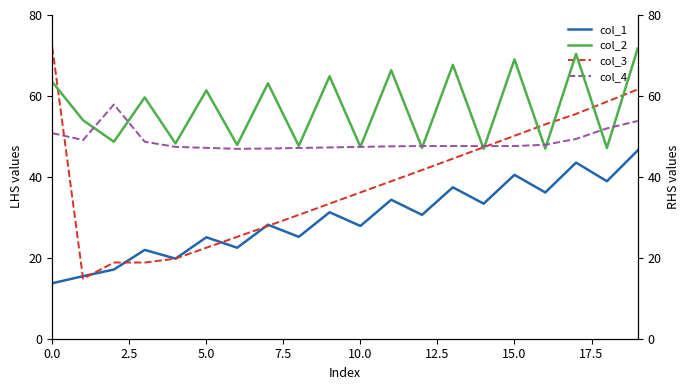

In col_3, how many points are lower than both neighbors (excluding endpoints)?

1